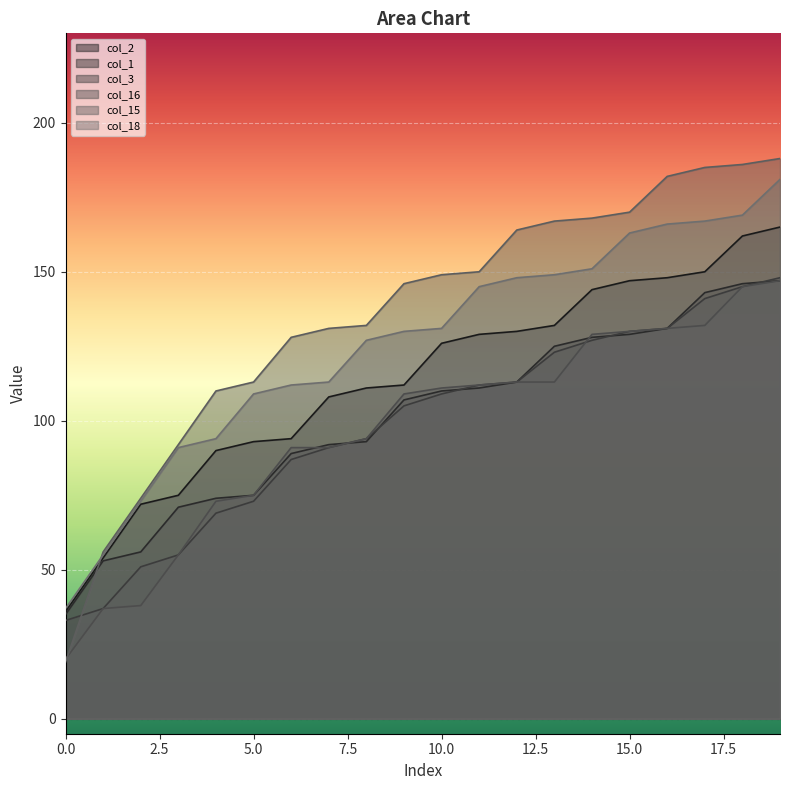

What is the sum of the col_18 values at 1 and 4?

149